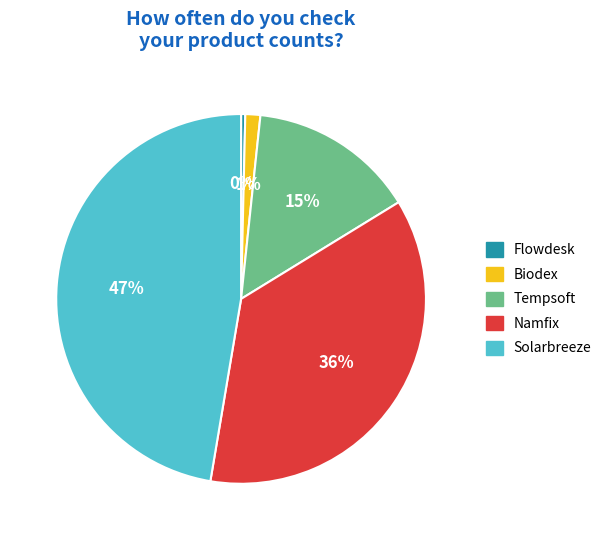

Is the sum of Namfix and Tempsoft greater than half?

Yes